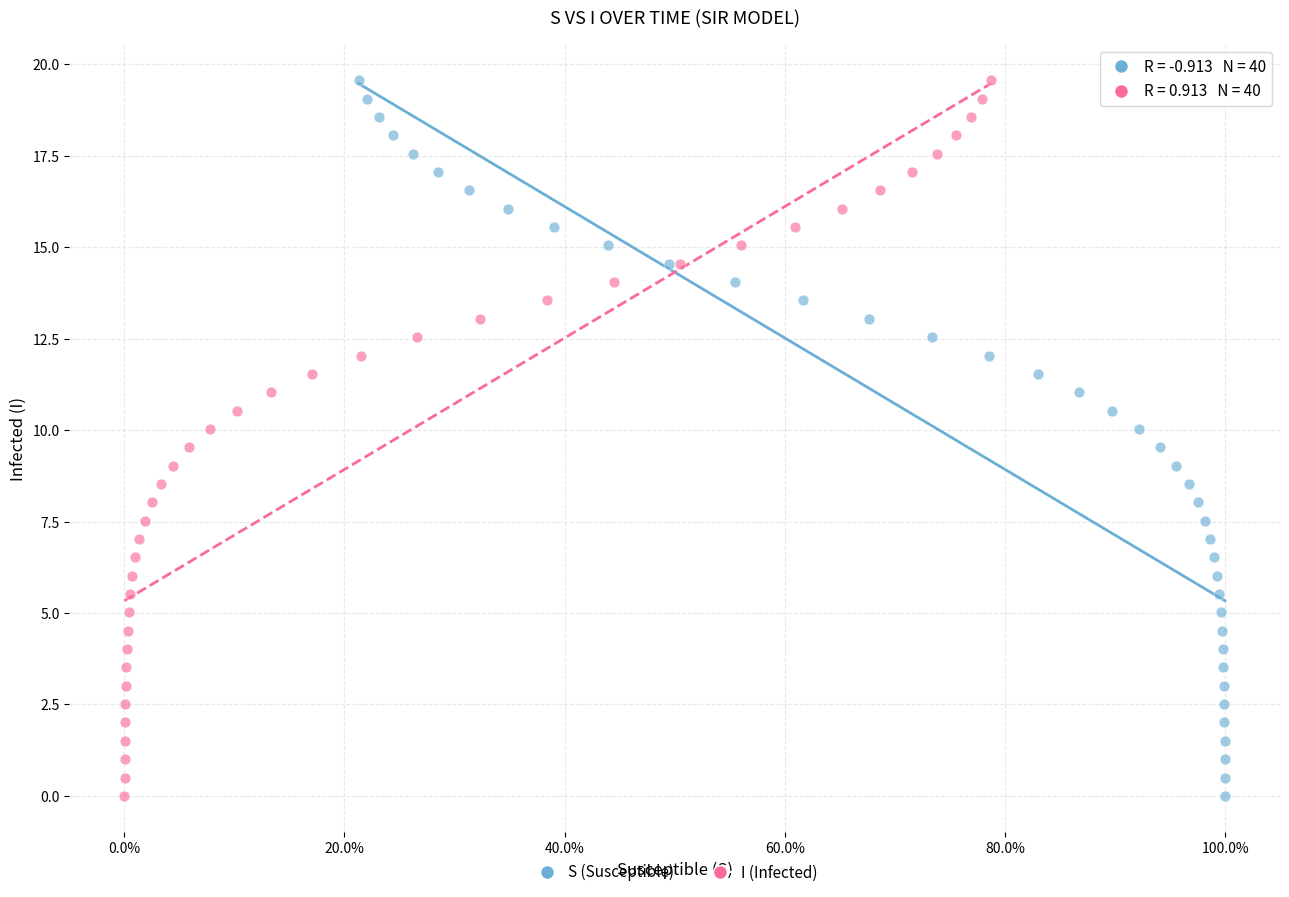

What are all the series names shown in the legend?

S (Susceptible), I (Infected)